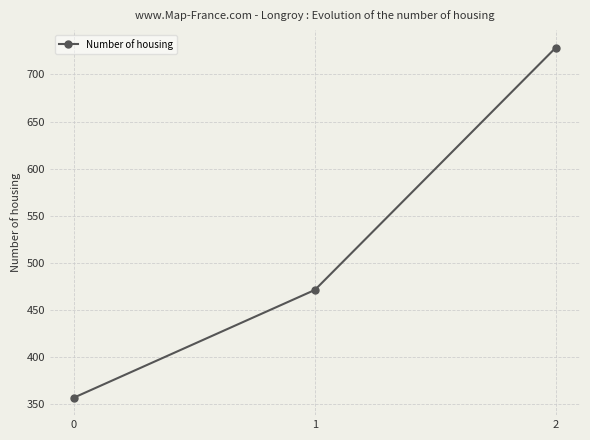

Count the number of data series in this chart.

1